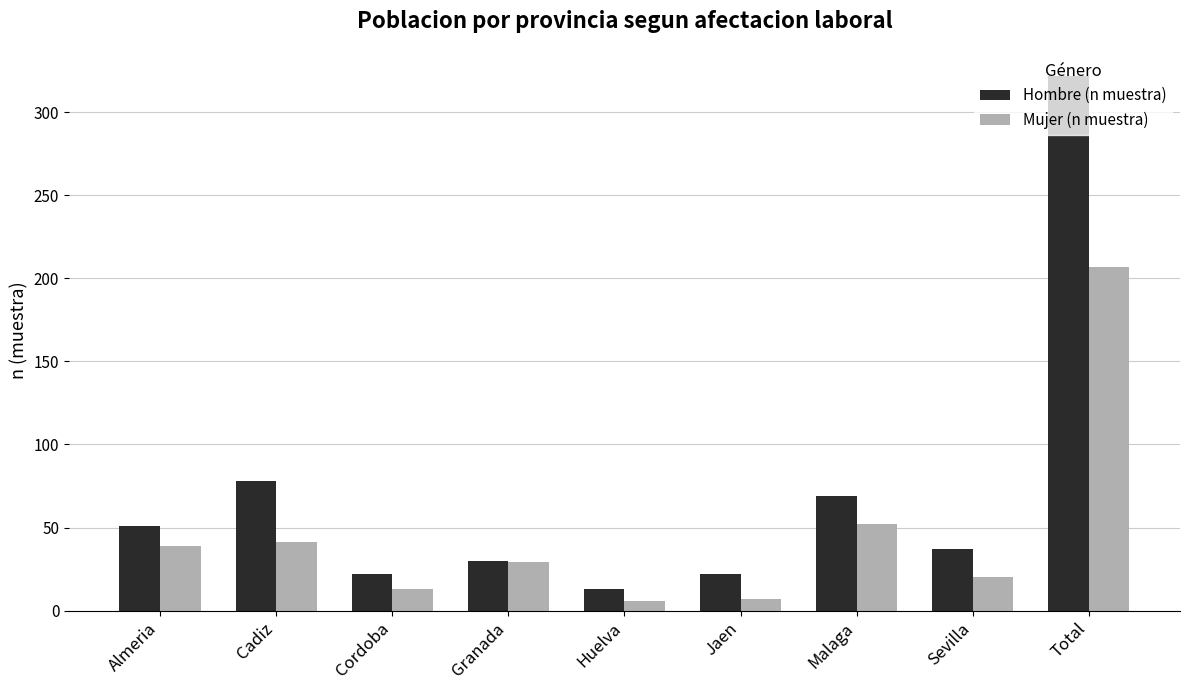

What is the sum of the Mujer (n muestra) values at Huelva and Sevilla?

26